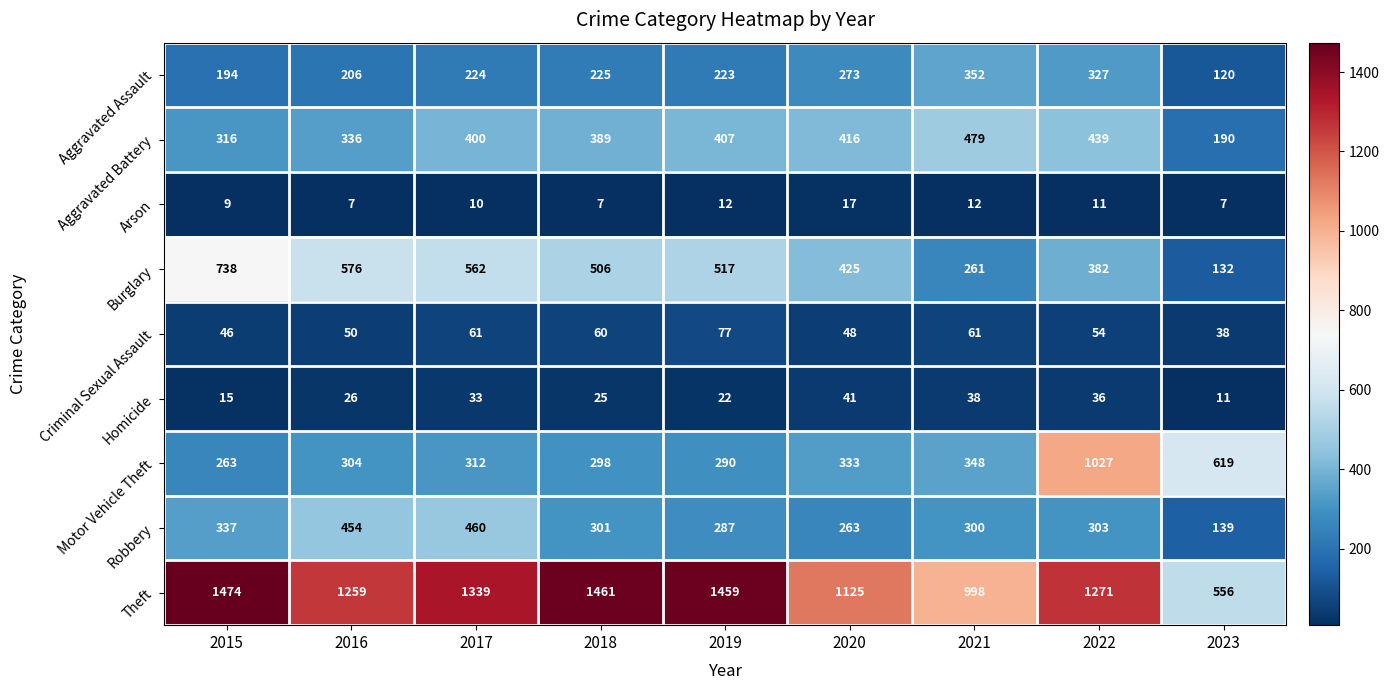

How many data points in Arson are less than 10?

4